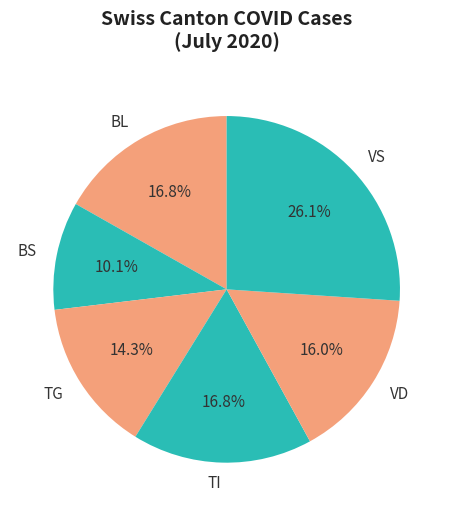

To the nearest percent, what is the difference between the TG and VS slice percentages?

12%